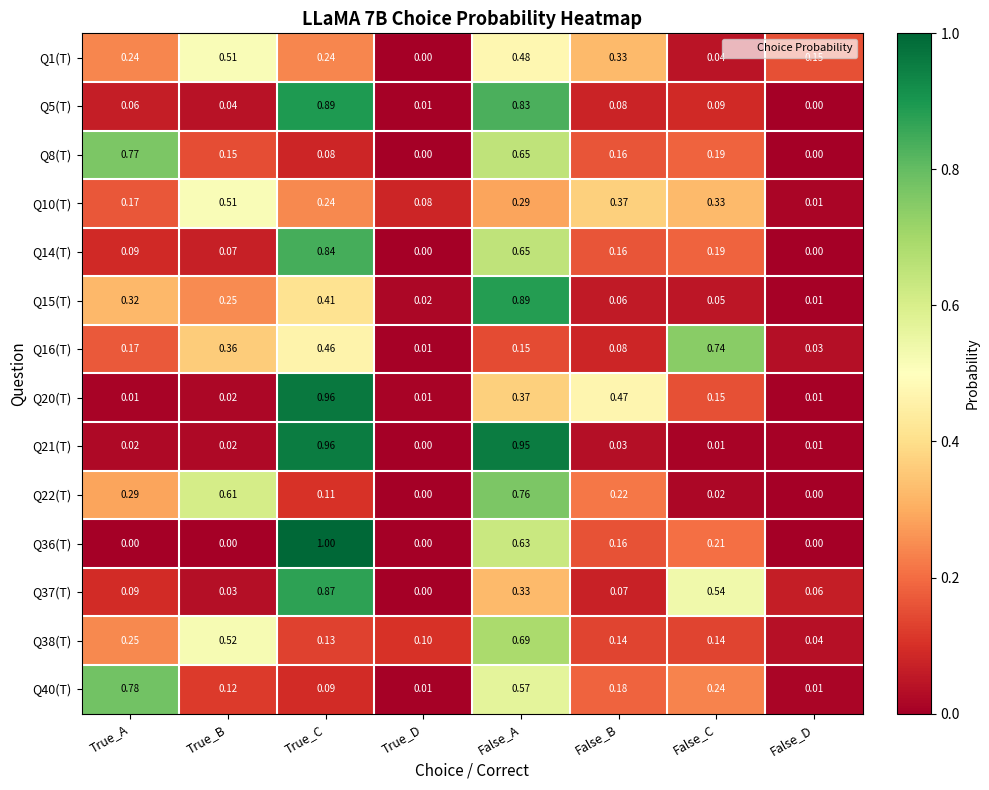

Which series has the widest spread of values?

Q36(T)